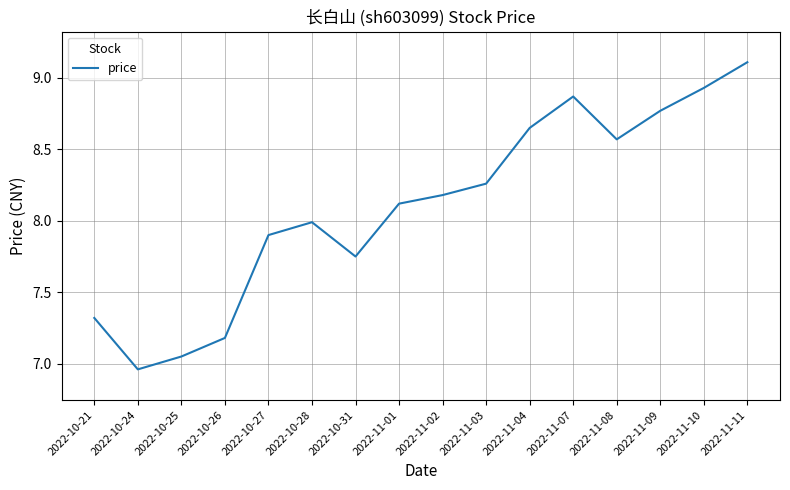

Which category has the lowest value across all series?

2022-10-24